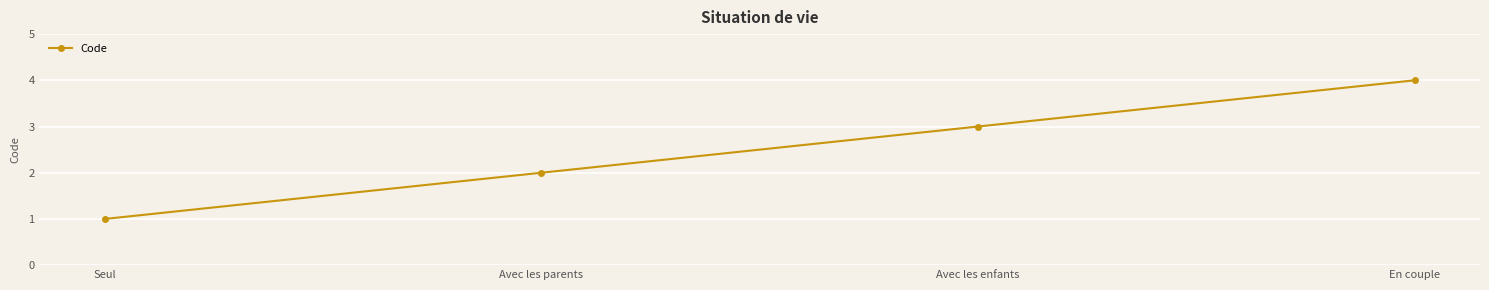

What is the change in value from Seul to Avec les parents?

+1